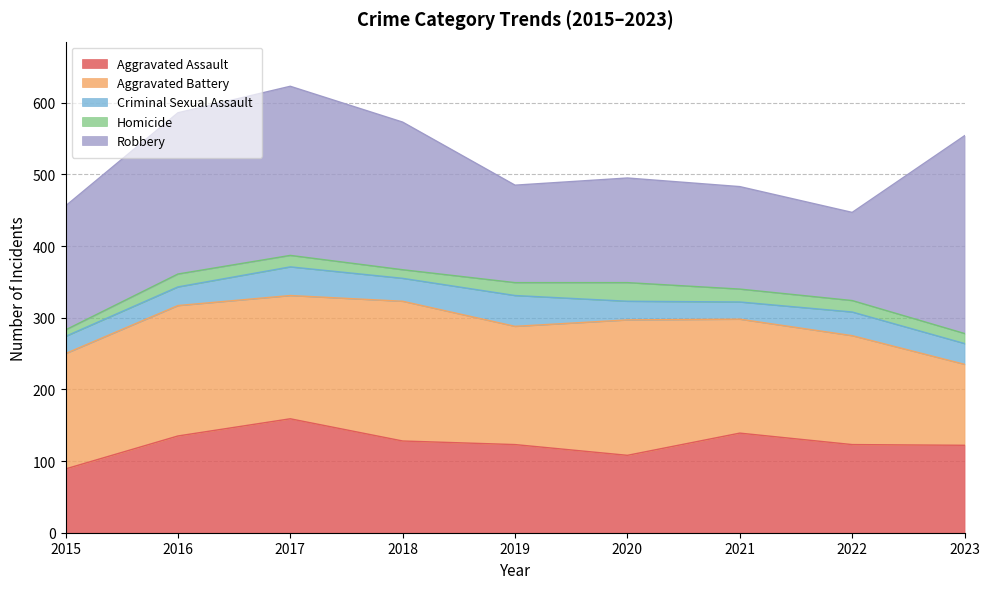

Which category has the lowest value in the Aggravated Assault series?

2015